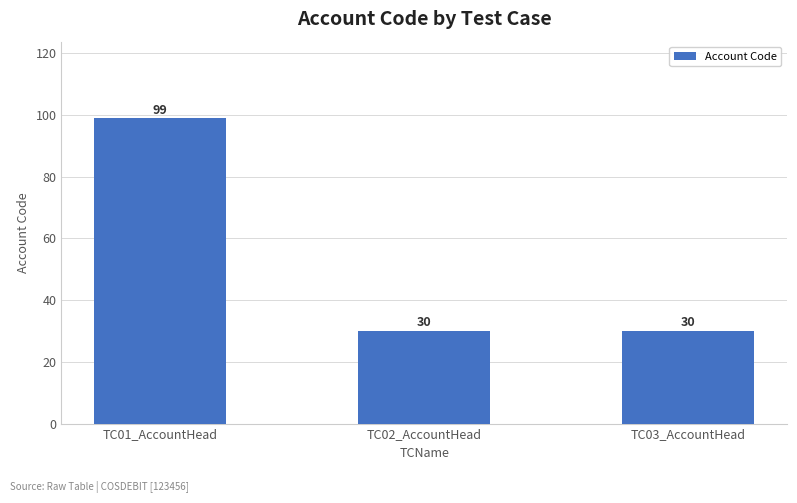

Reading right to left, extract all data points from this chart.

30	30	99